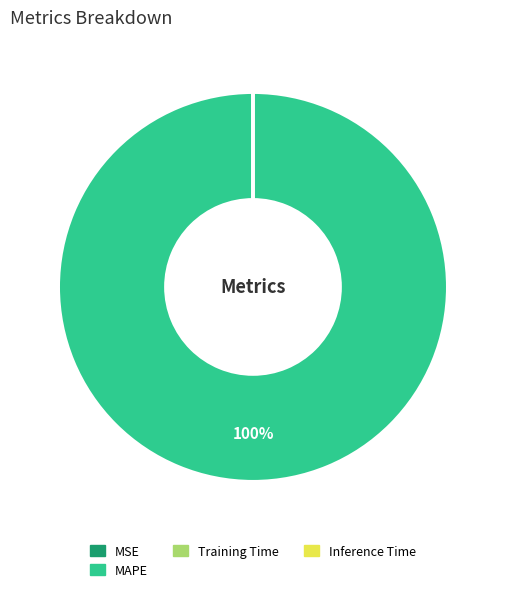

Is there a majority slice in this chart?

Yes